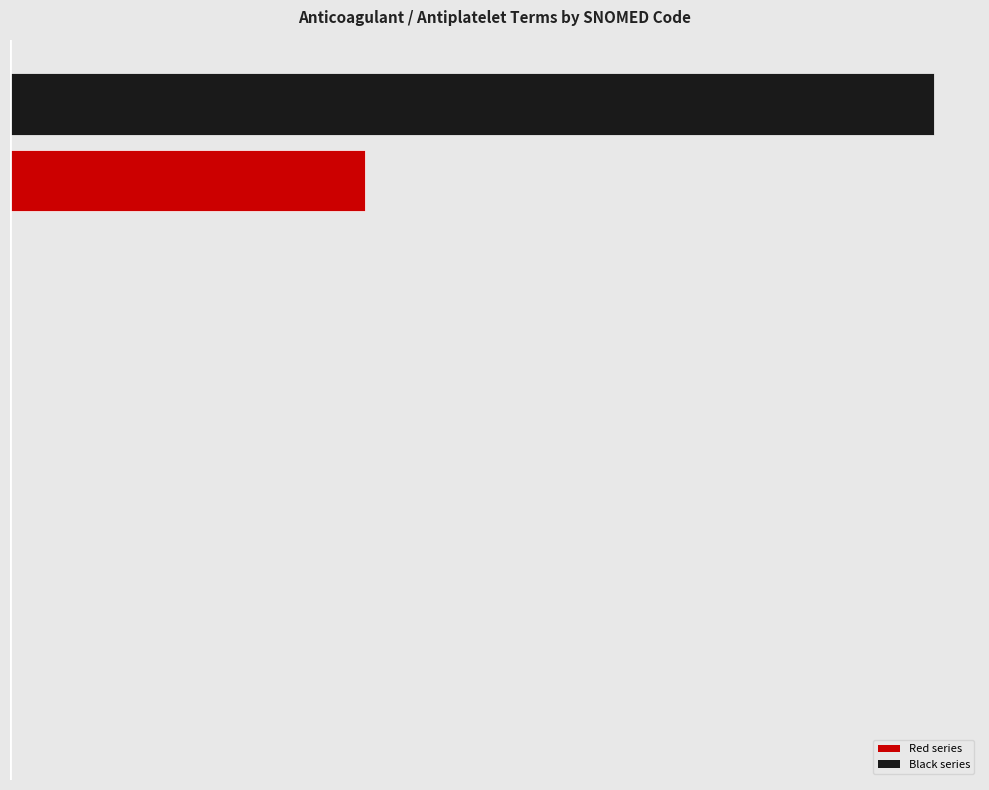

How many groups of bars are there?

9